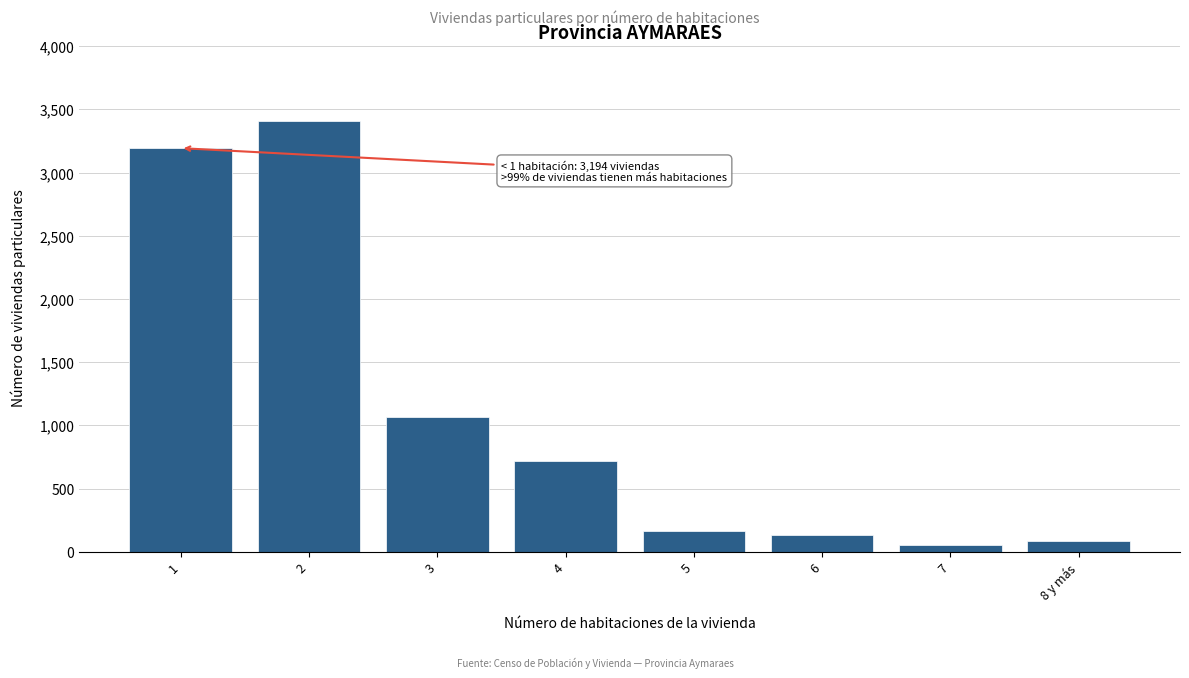

Reading right to left, list all the values displayed in this chart.

88	57	132	165	718	1066	3408	3194